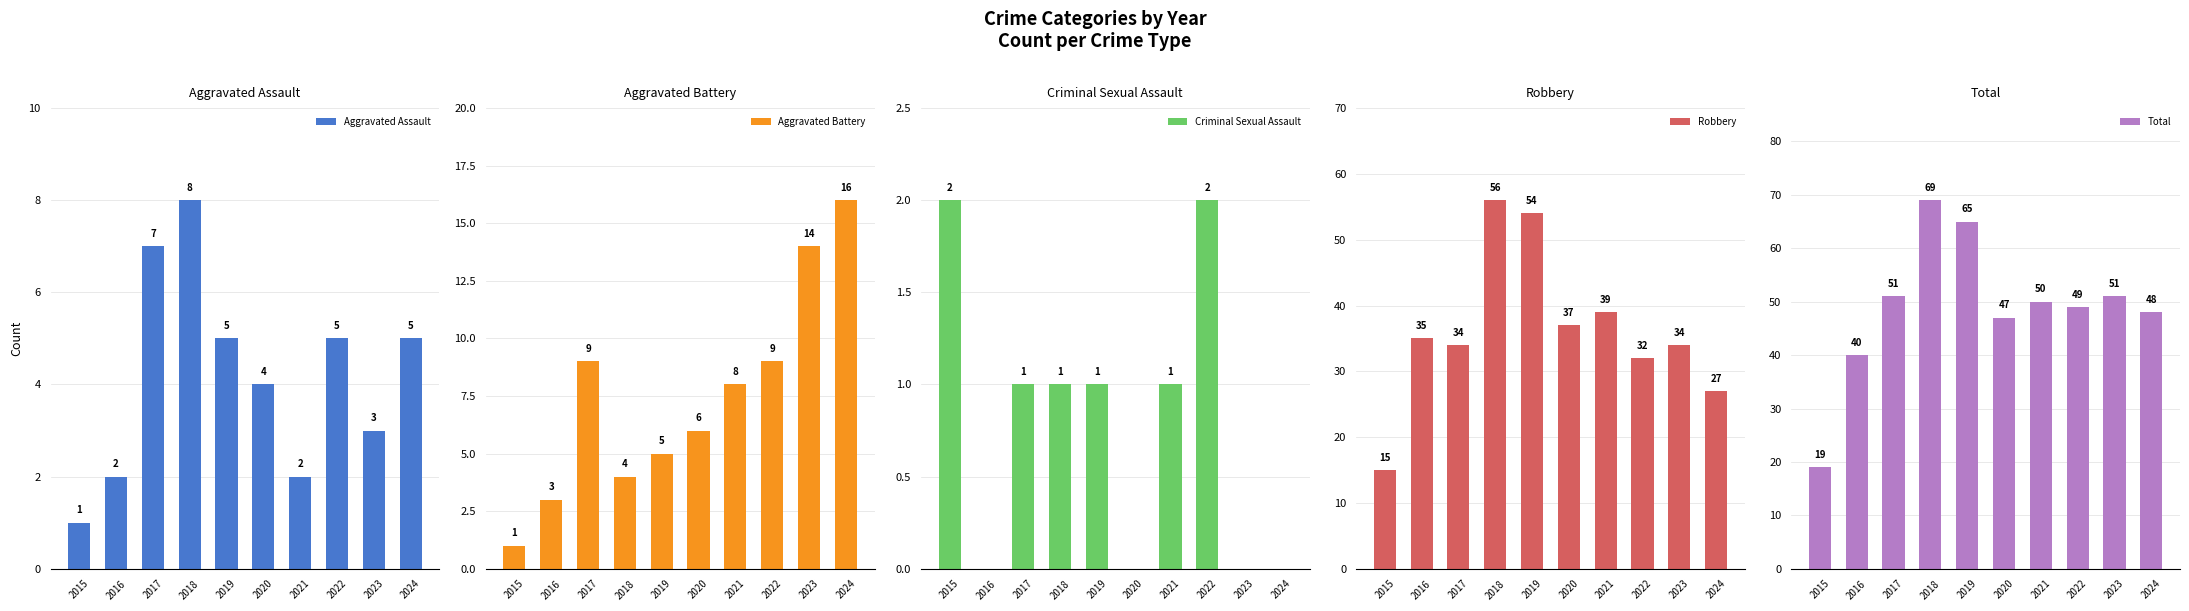

What are all the series names shown in the legend?

Aggravated Assault, Aggravated Battery, Criminal Sexual Assault, Robbery, Total